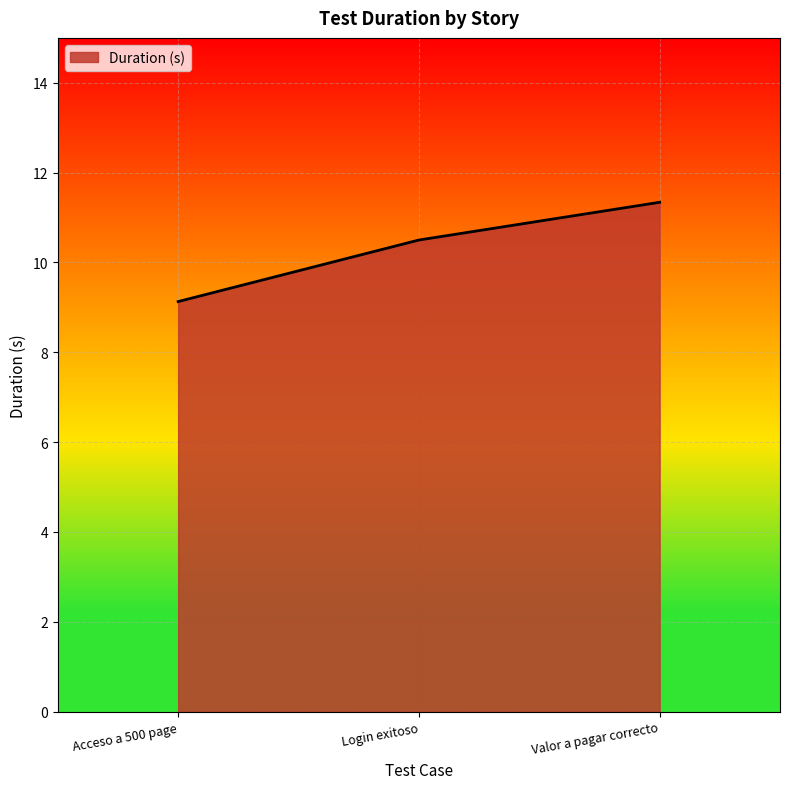

Rank the categories by value from highest to lowest.

Valor a pagar correcto, Login exitoso, Acceso a 500 page